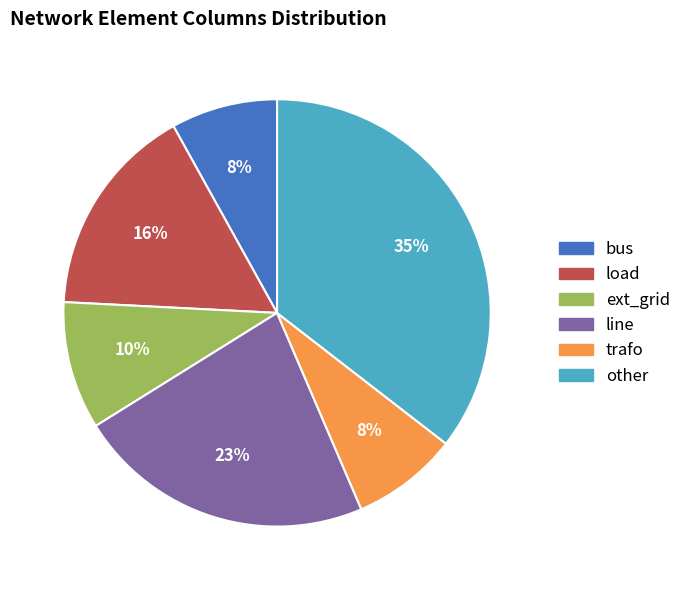

To the nearest percent, what portion does bus represent?

8%